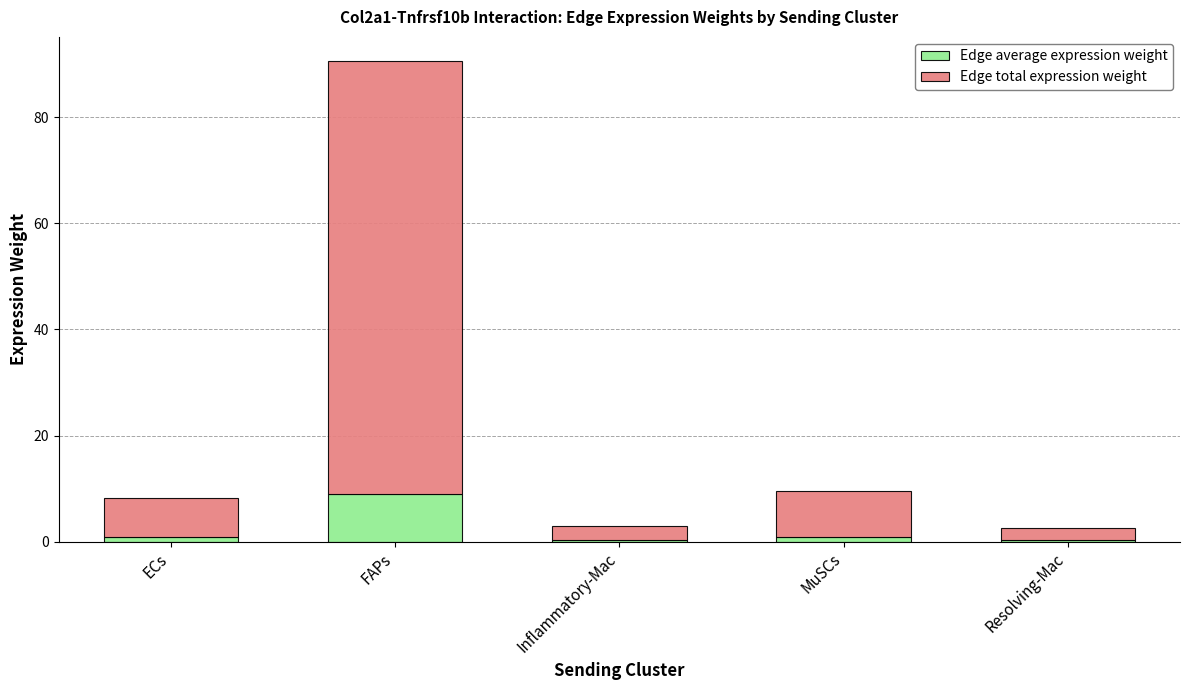

At which category is the sum across all series the highest?

FAPs